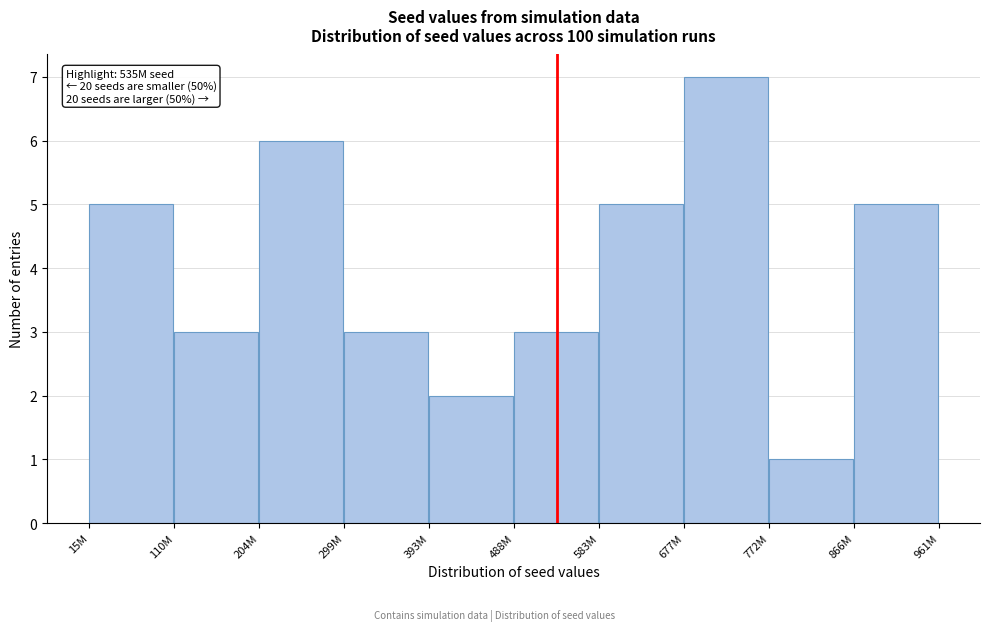

Reading right to left, transcribe all the data shown in this chart.

866M=5	772M=1	677M=7	583M=5	488M=3	393M=2	299M=3	204M=6	110M=3	15M=5